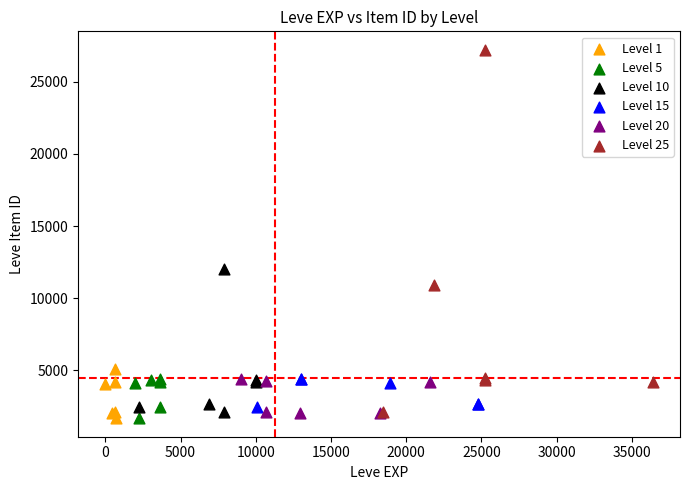

Which series has the largest Y range (max minus min)?

Level 25